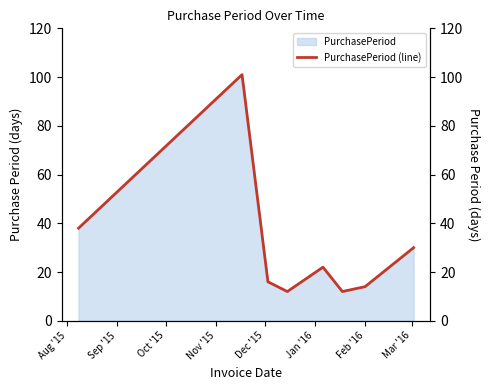

What is the maximum value shown in the chart?

101